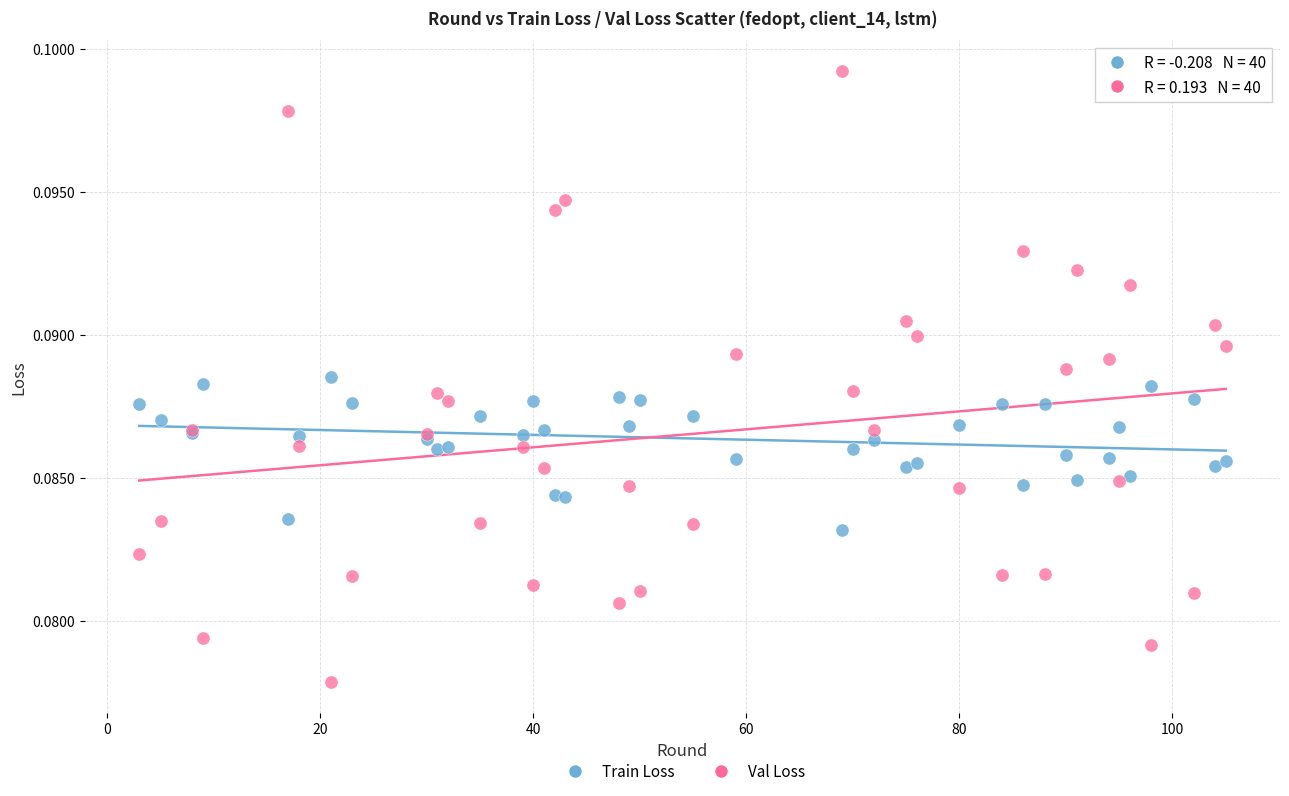

Which series has the widest spread of Y values?

Val Loss